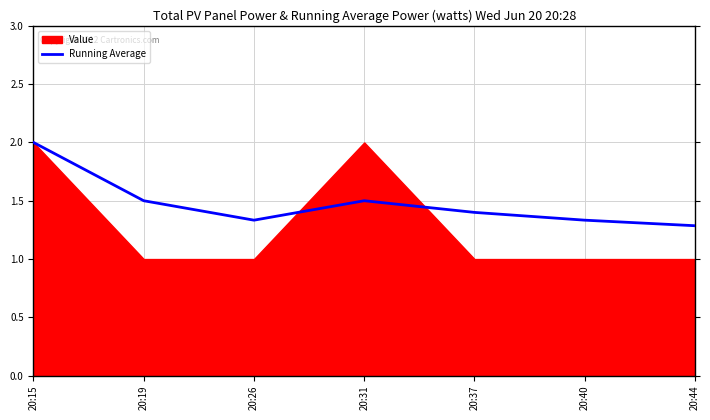

Is it true that the value at 20:40 is 2.3?

False